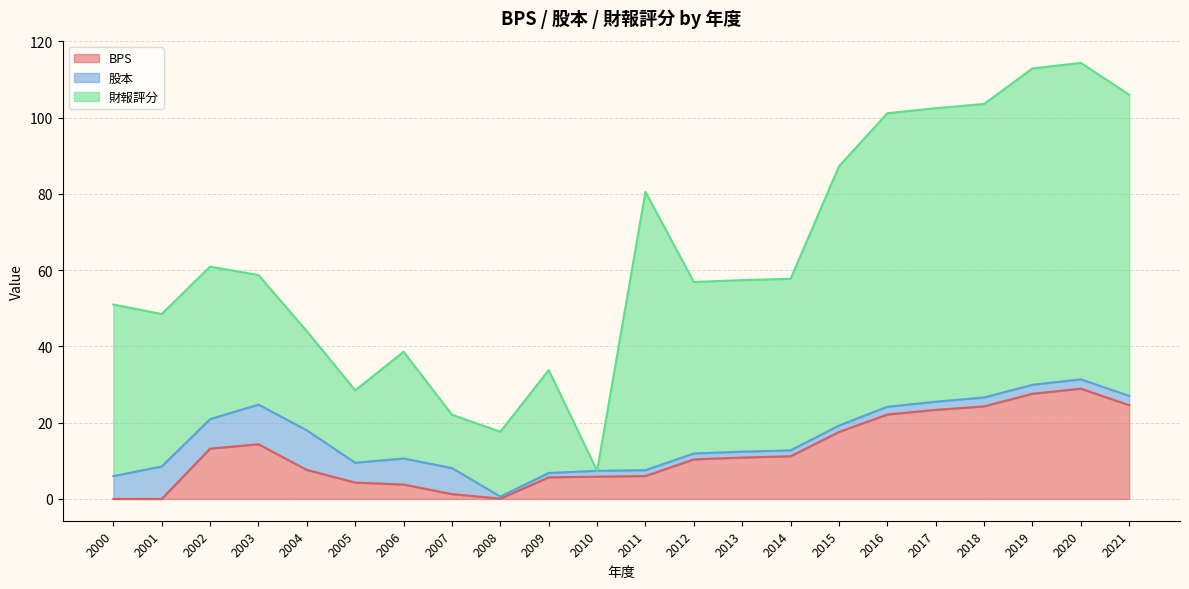

Does the chart have visible grid lines?

Yes